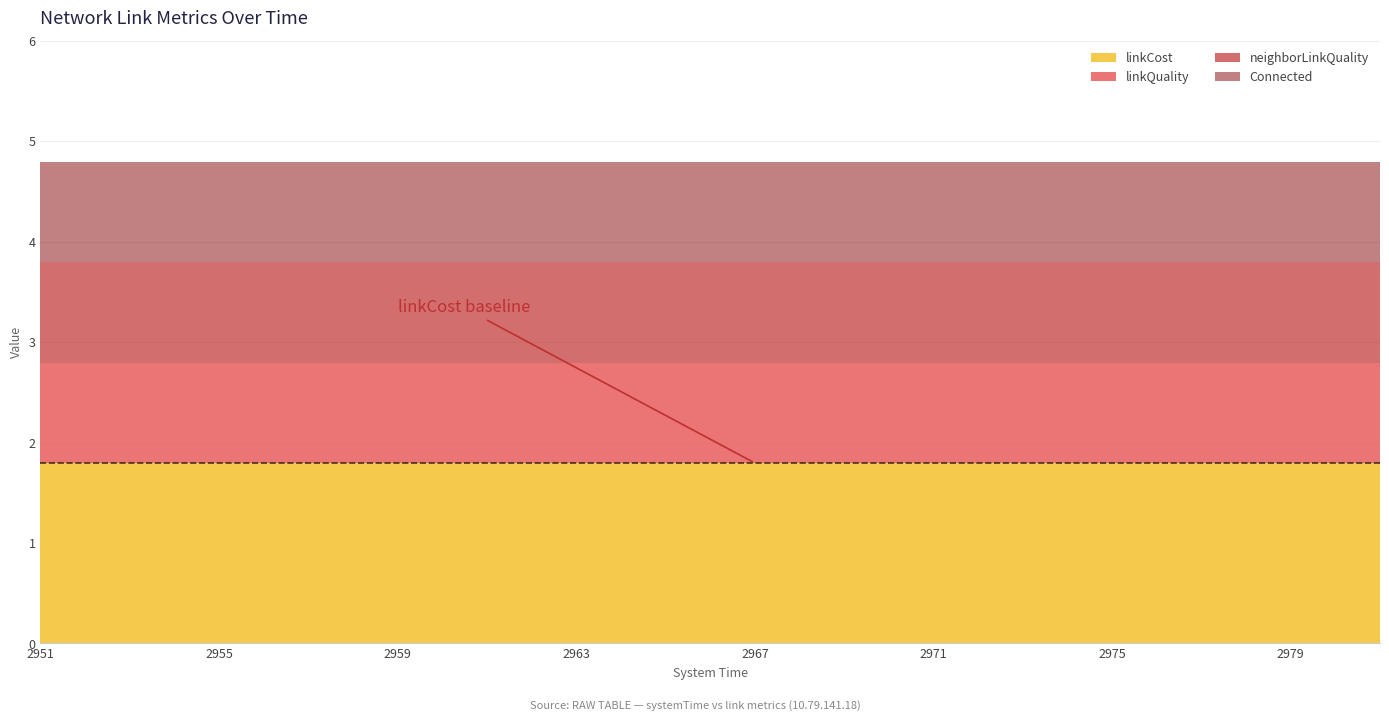

True or false: neighborLinkQuality and Connected cross at least once.

False